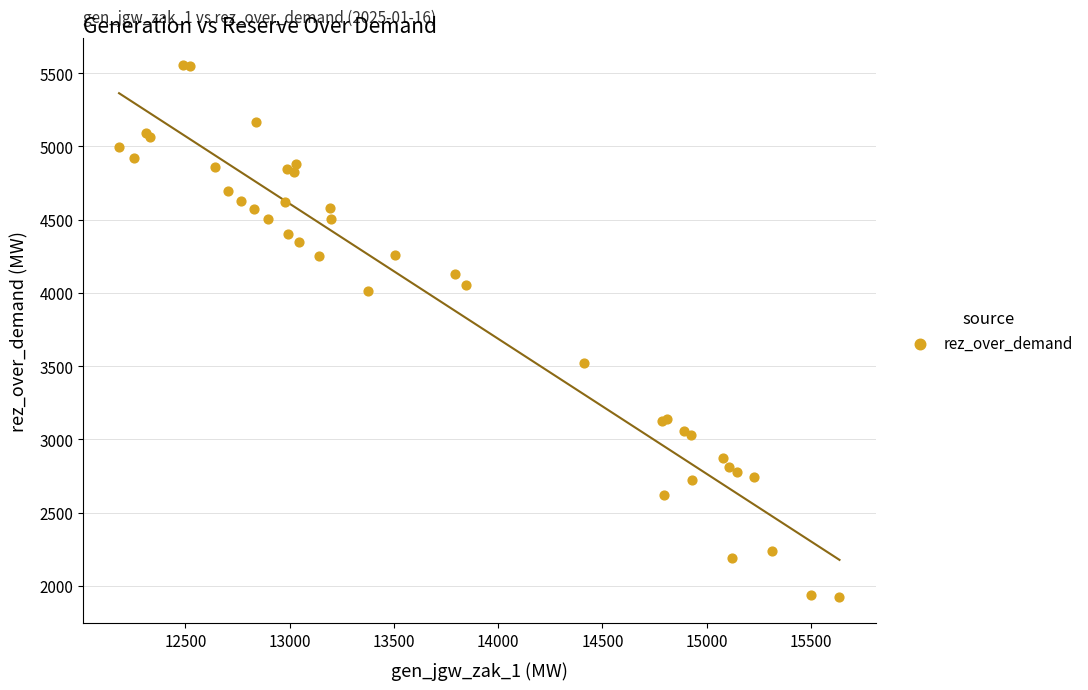

What Y value in the scatter plot is closest to 3742?

3521